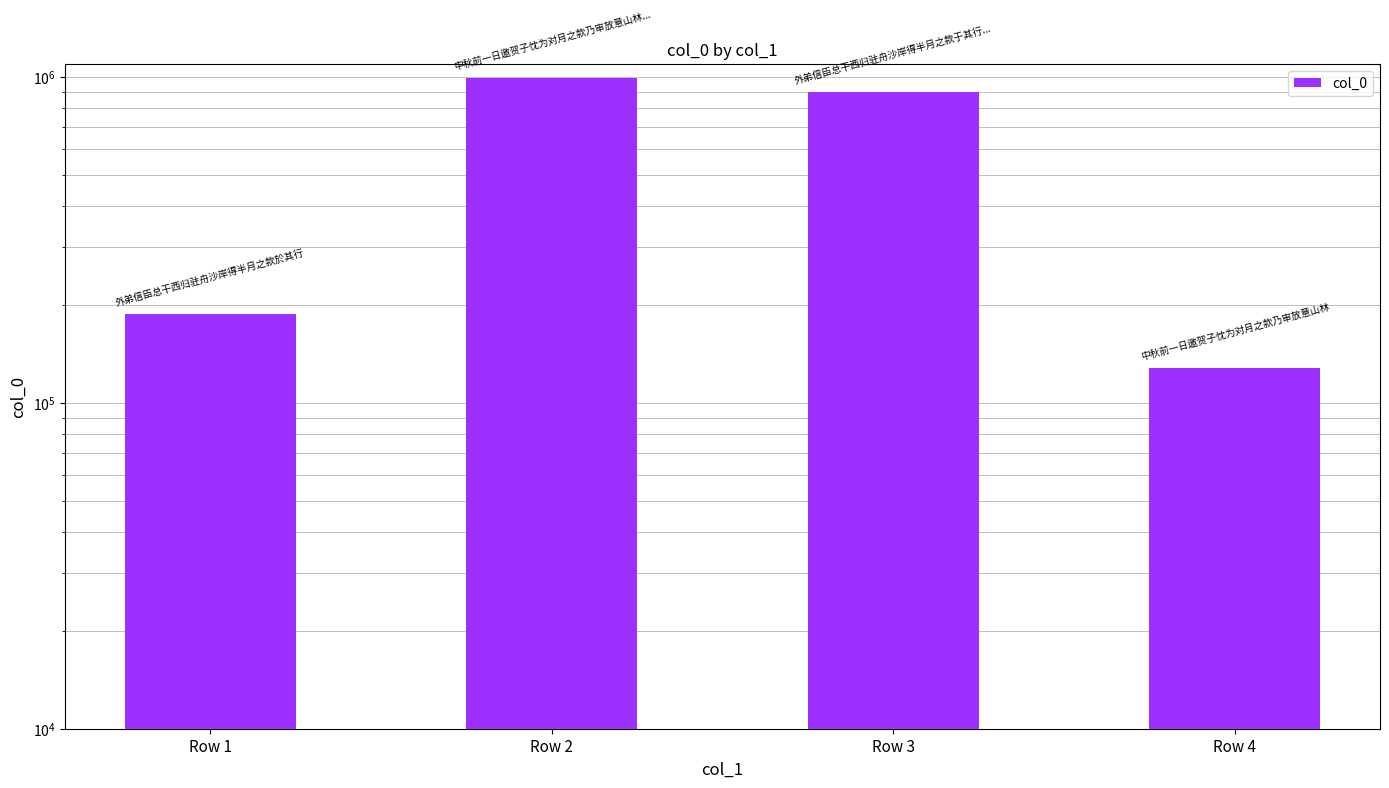

What is the maximum value shown in the chart?

989525